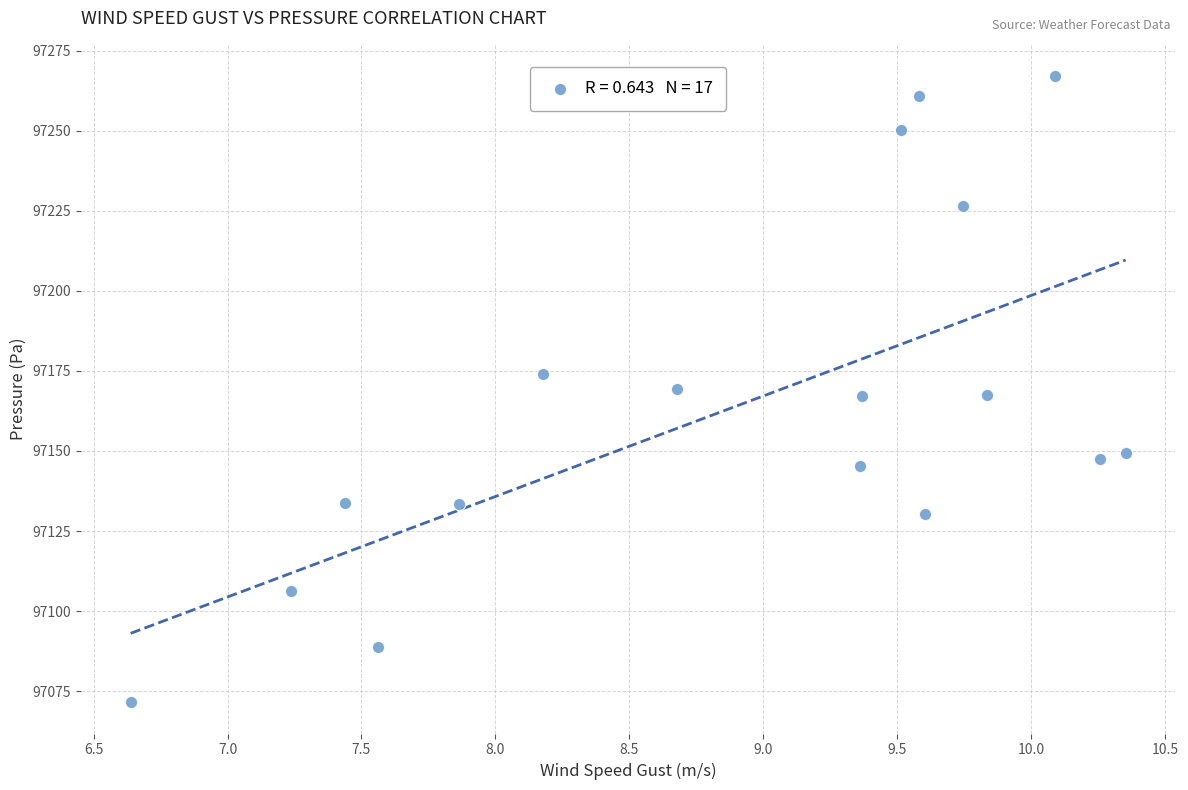

What is the range of Y values (max minus min)?

195.6